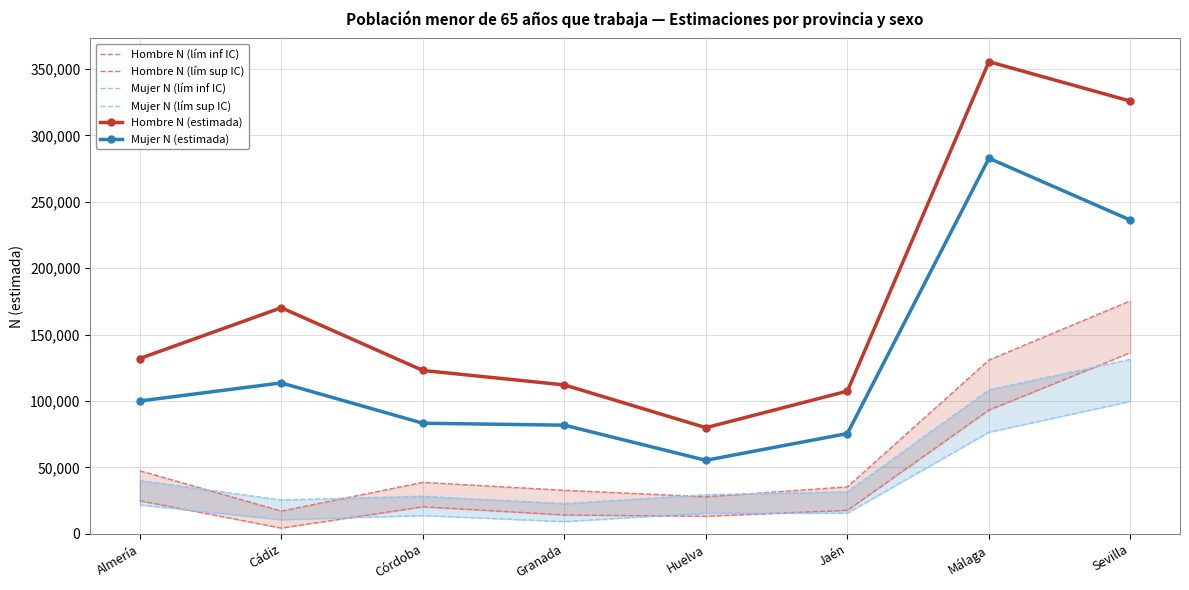

Read the Hombre N (estimada) value at Sevilla, to the nearest 100.

325900